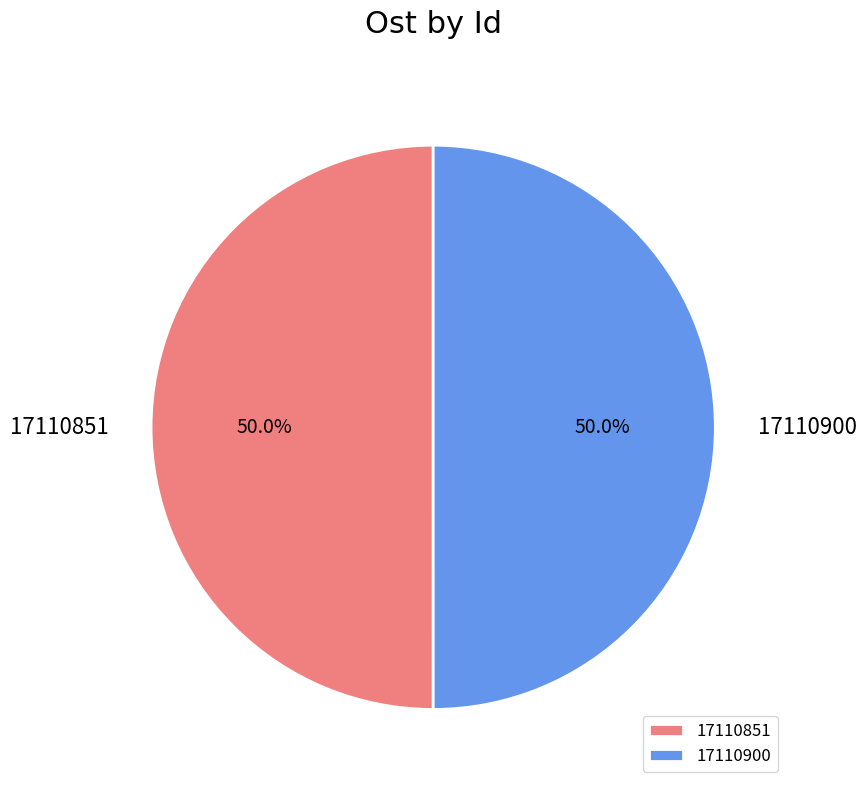

True or false: 17110851 accounts for 50% of the total.

True